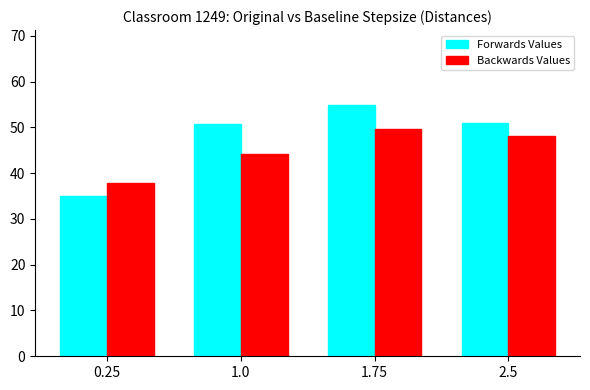

Which series has the largest total across all categories?

Forwards Values